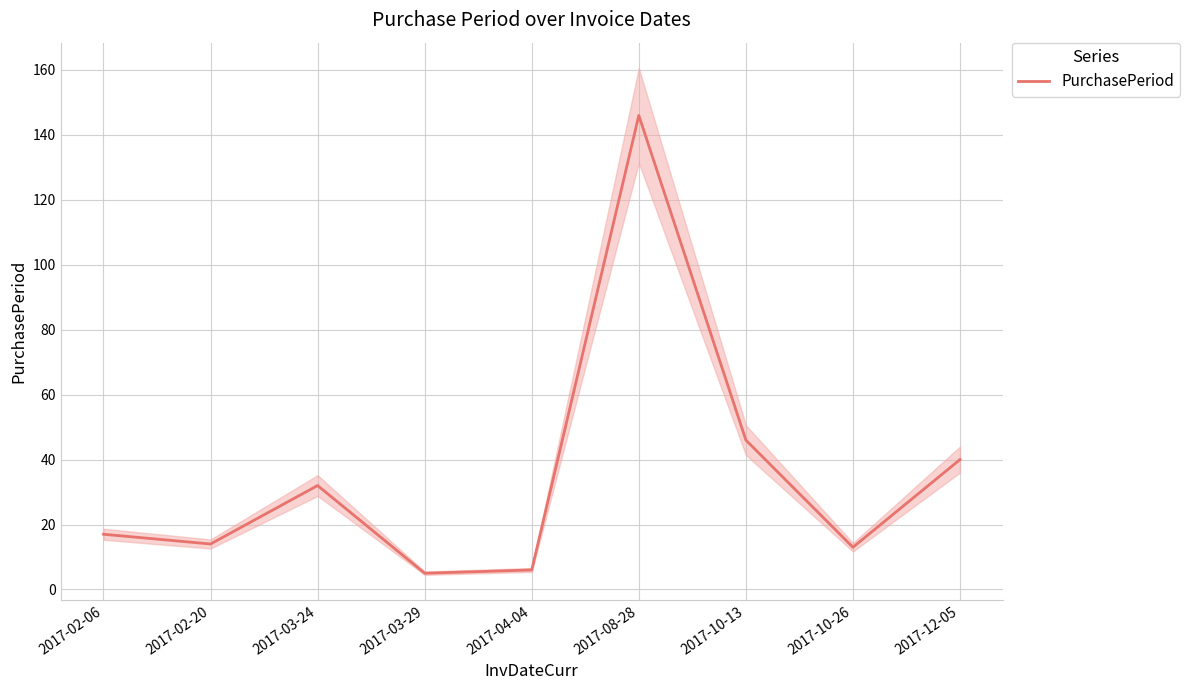

The value at 2017-03-24 is 43. True or false?

False